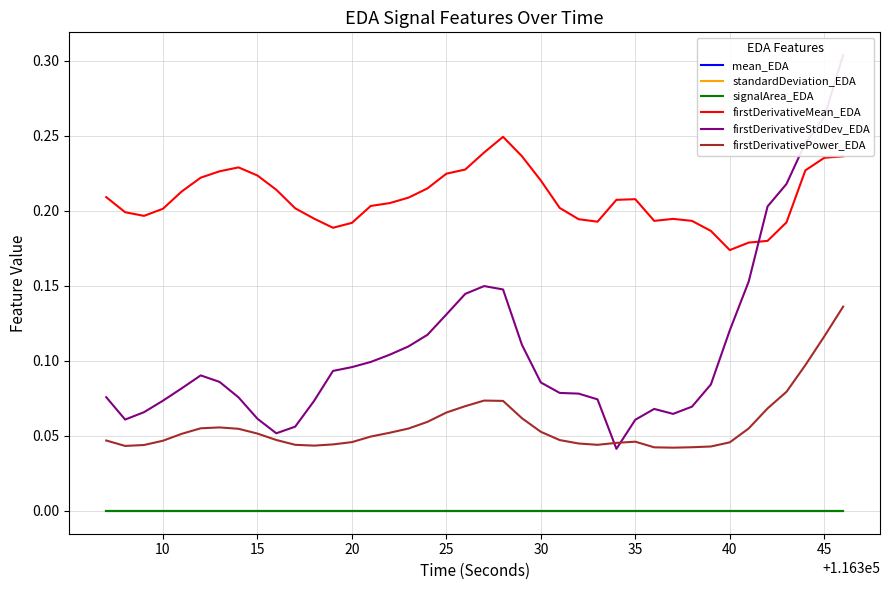

True or false: mean_EDA and firstDerivativePower_EDA intersect in this chart.

False